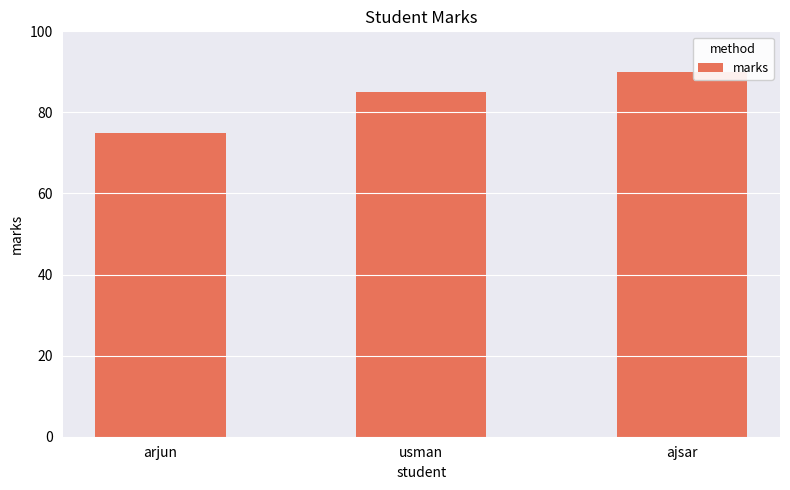

What is the approximate value at arjun, to the nearest 5?

75